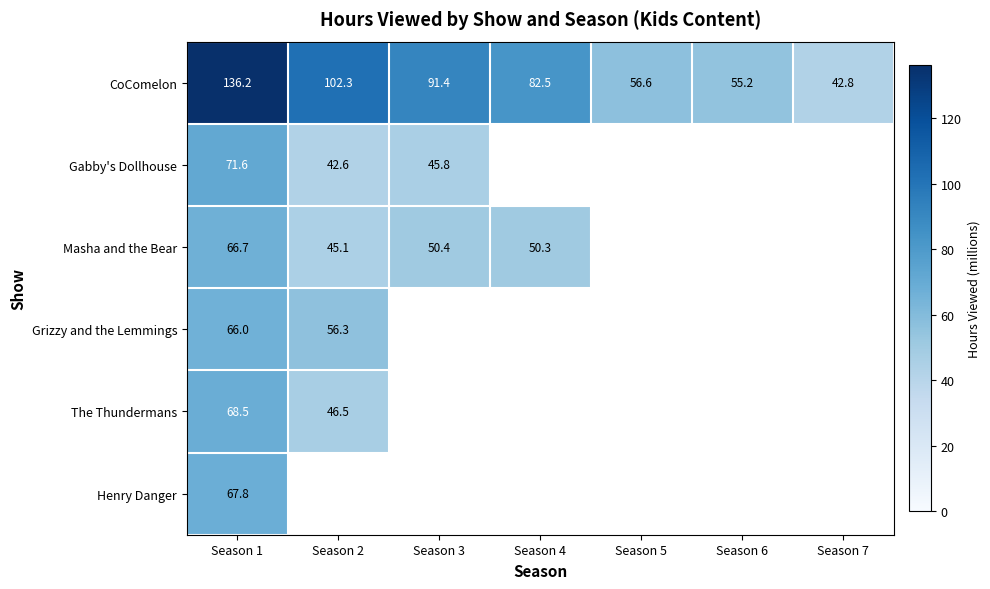

How many data points does each series have?

7